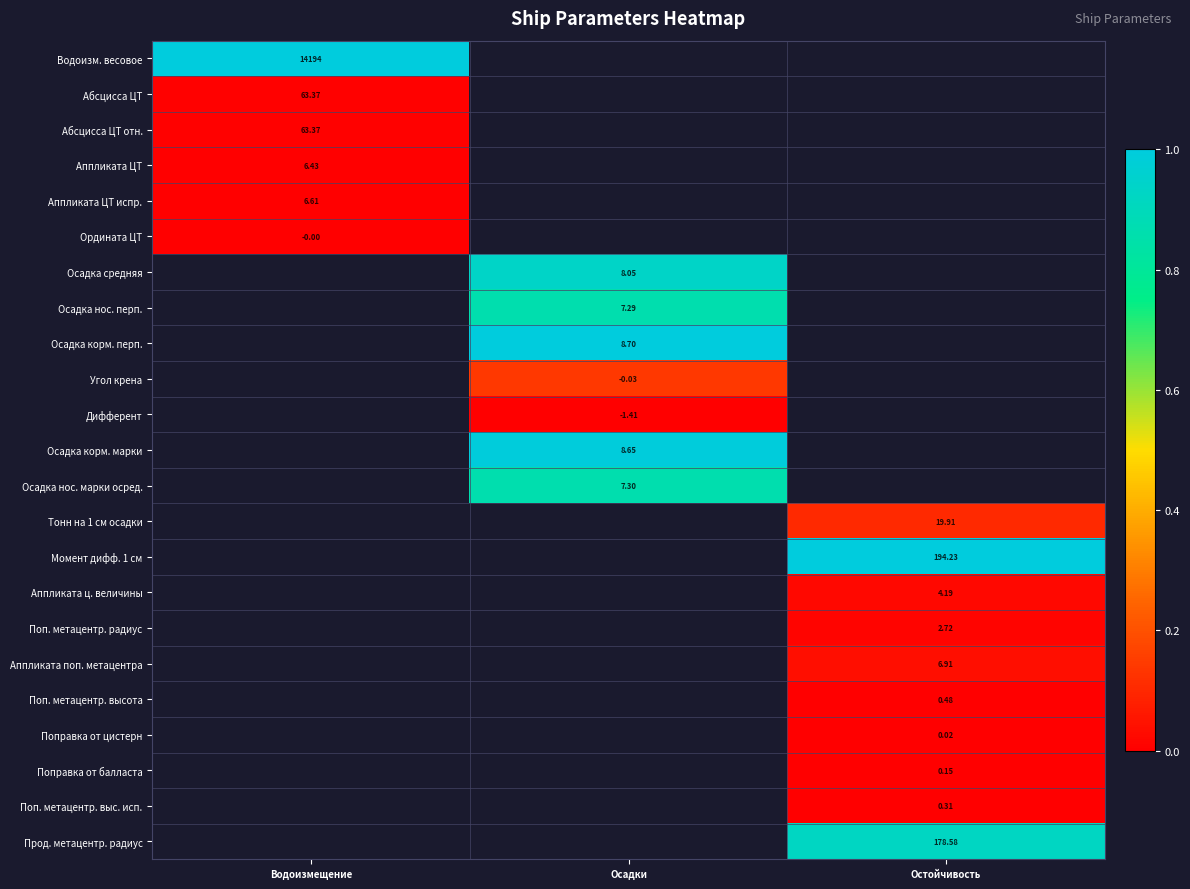

Between Остойчивость and Водоизмещение, which is larger?

Водоизмещение